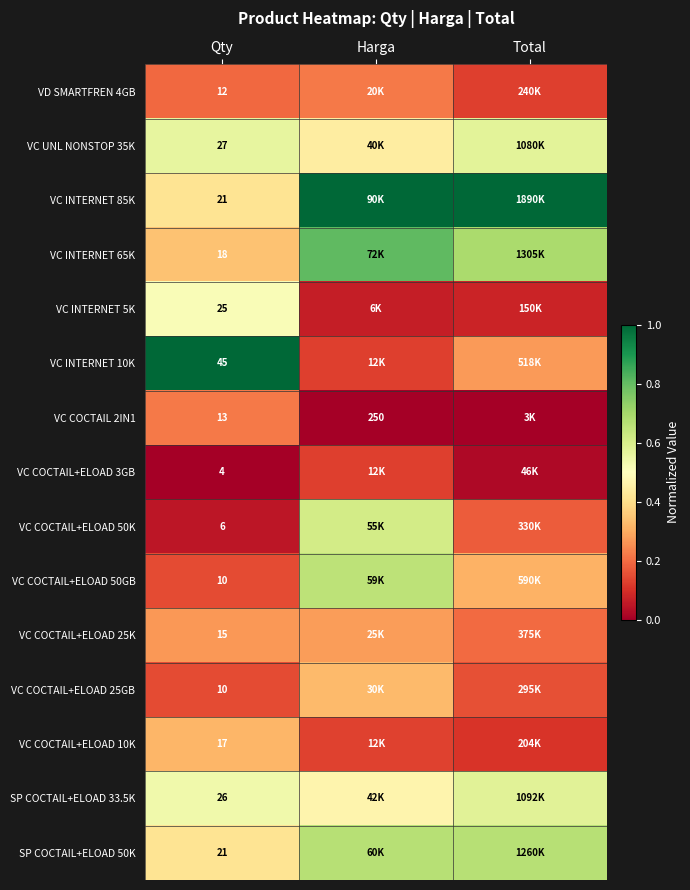

Is the value of VC COCTAIL+ELOAD 25K at Qty greater than the value of VC COCTAIL+ELOAD 3GB at Qty?

Yes